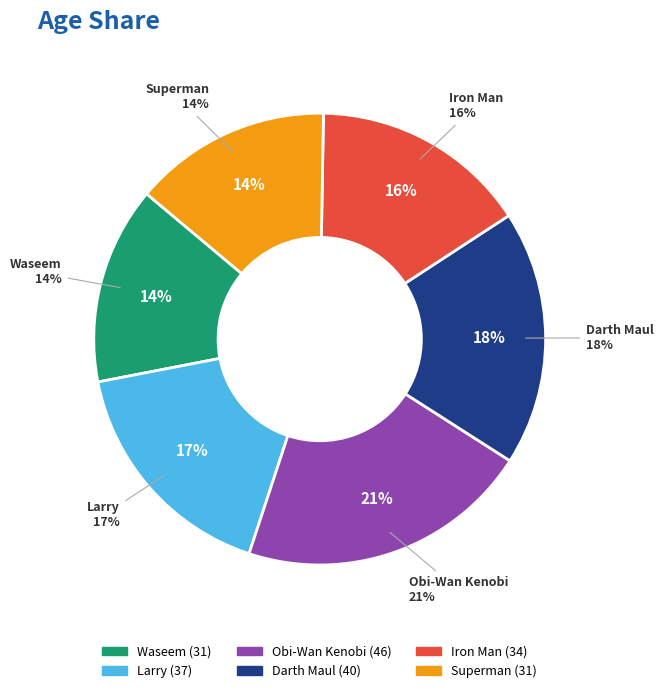

Which has a higher value, Darth Maul or Waseem?

Darth Maul